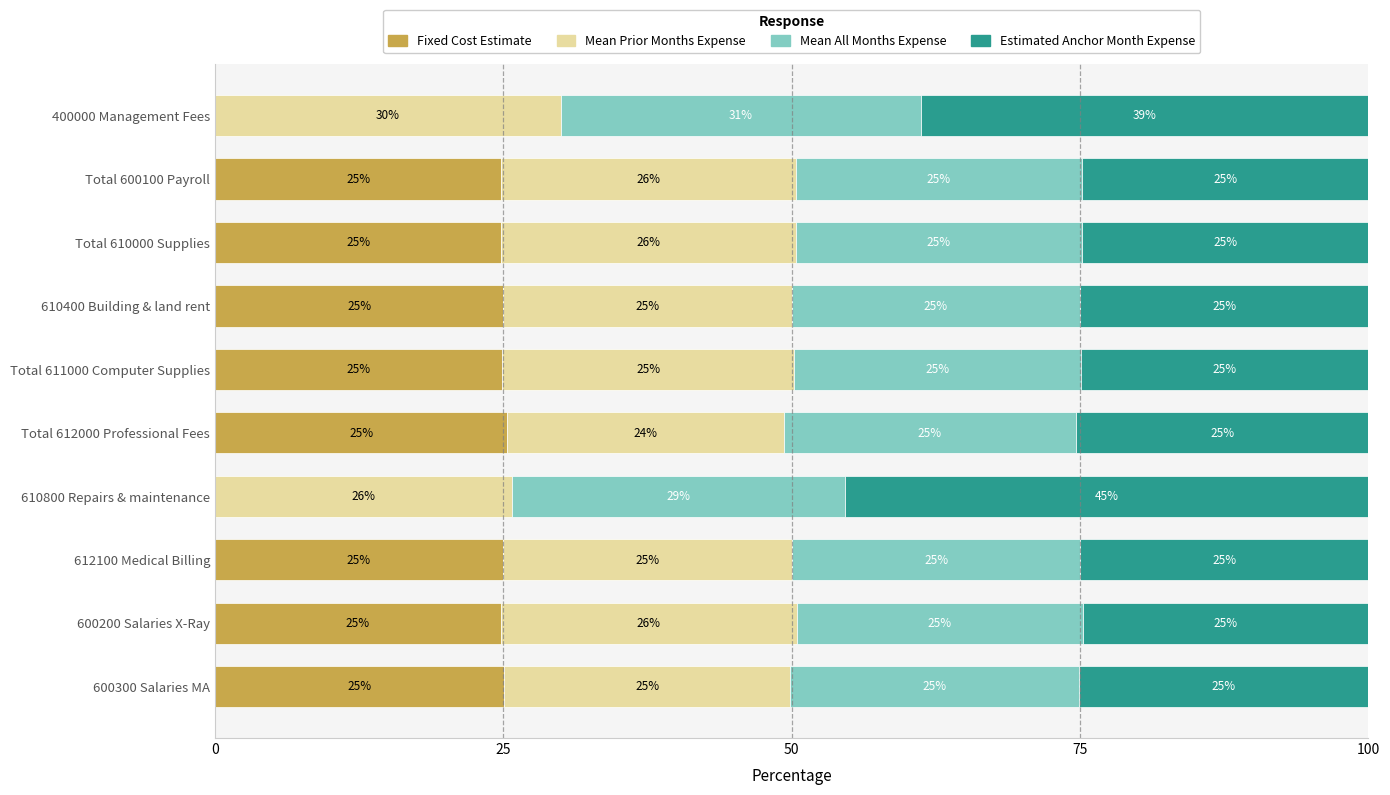

The value of Fixed Cost Estimate at Total 600100 Payroll is 13.3. True or false?

False